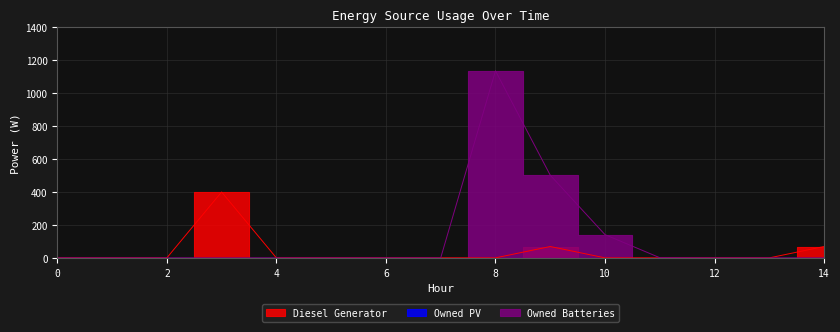

True or false: Owned Batteries has more than 2 interior local peaks.

False